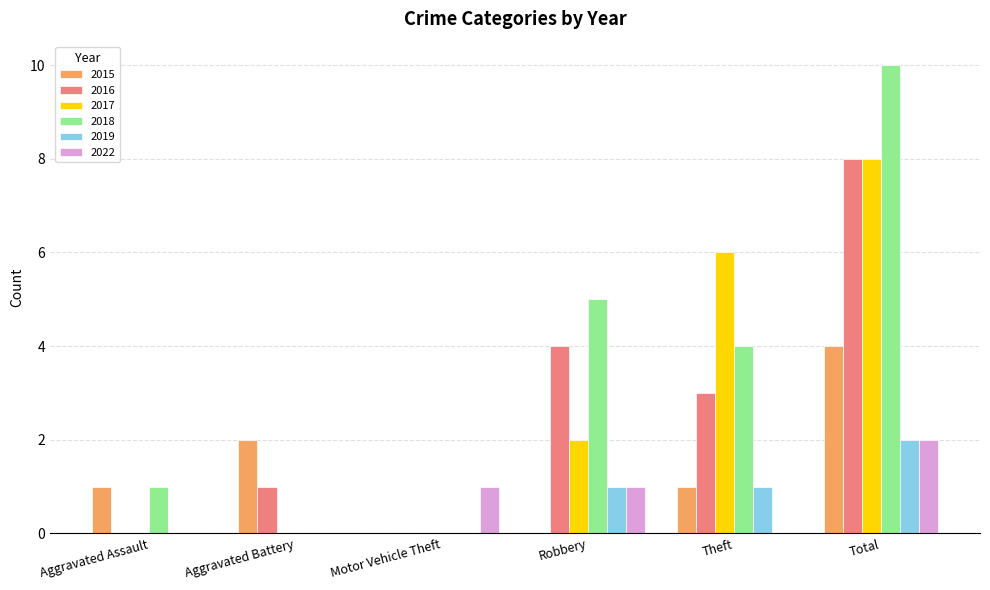

Reading left to right, list all the values displayed in this chart.

2015: 1	2	0	0	1	4
2016: 0	1	0	4	3	8
2017: 0	0	0	2	6	8
2018: 1	0	0	5	4	10
2019: 0	0	0	1	1	2
2022: 0	0	1	1	0	2